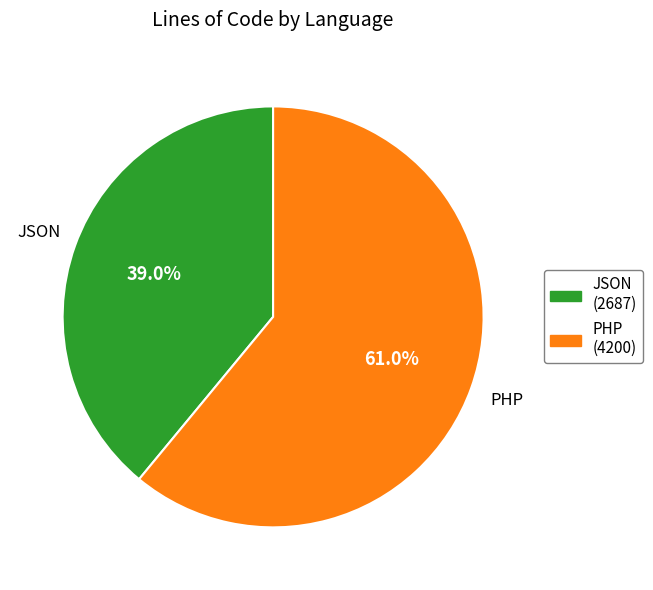

True or false: PHP accounts for 61% of the total.

True